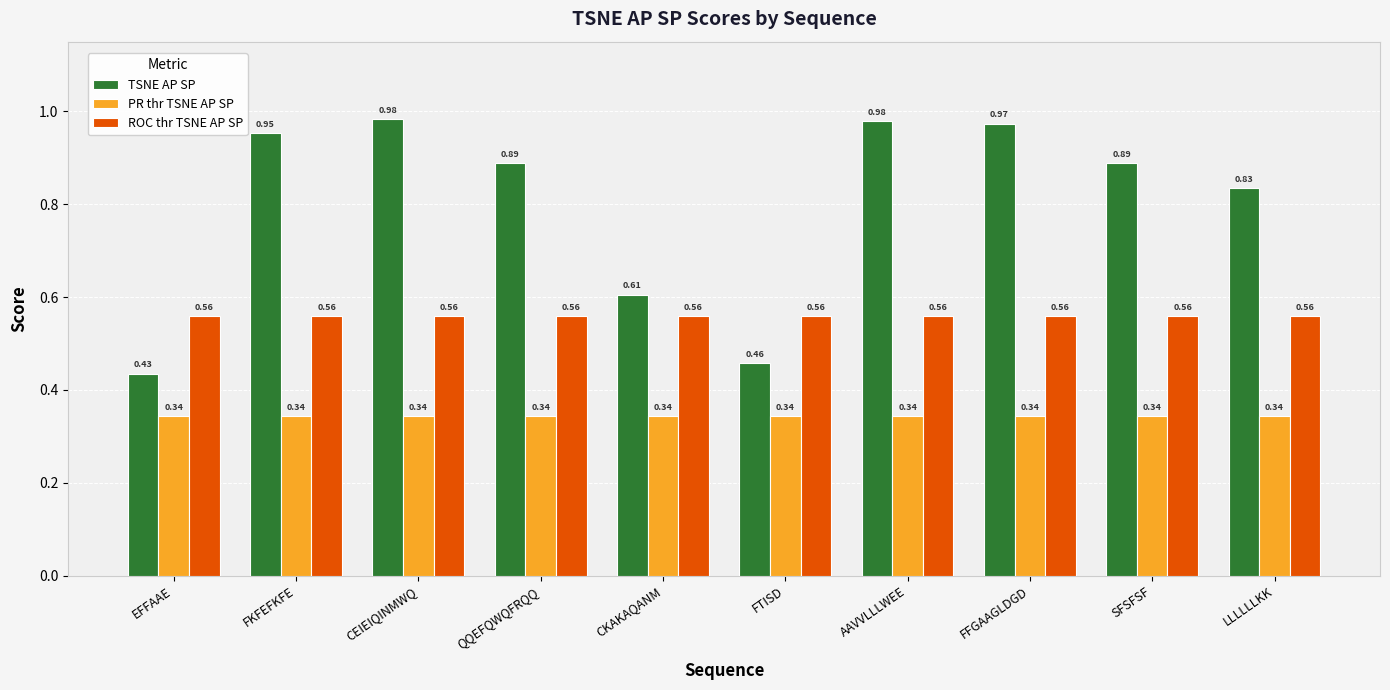

Which series has the largest total across all categories?

TSNE AP SP